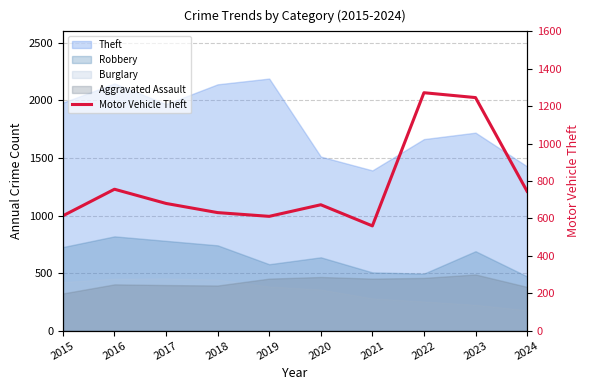

Is it true that the value at 2024 is 1098?

False